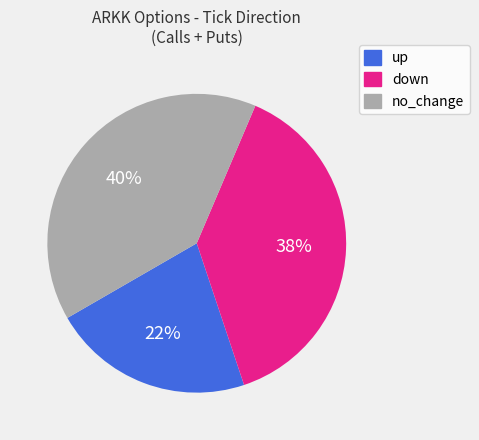

To the nearest percent, what is the average slice percentage?

33%